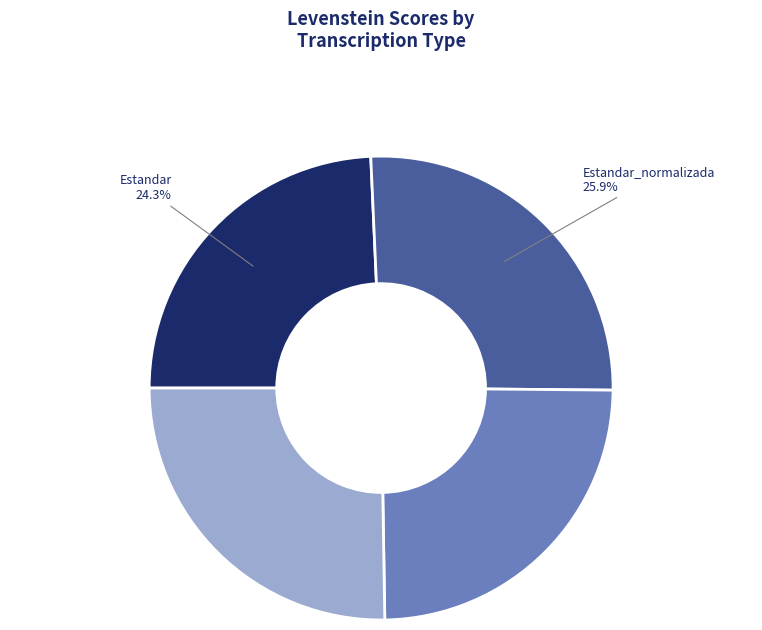

Does any single category account for the majority?

No